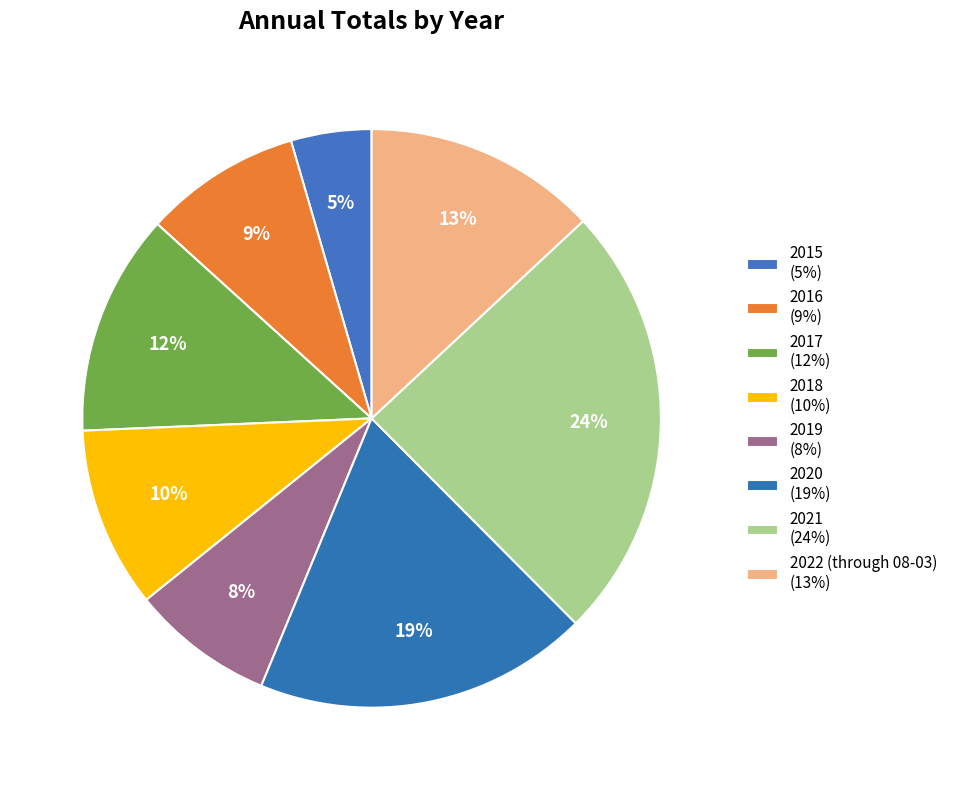

Does 2016 account for over 50% of the chart?

No